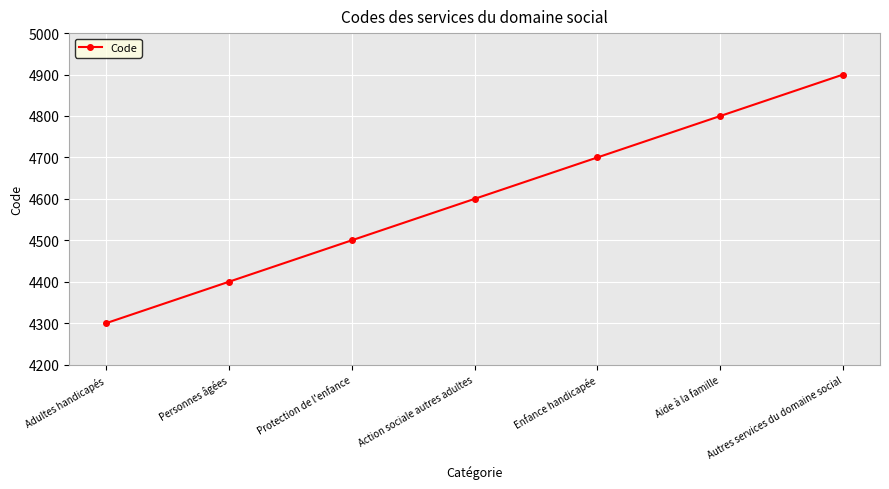

Count the number of categories in the chart.

7